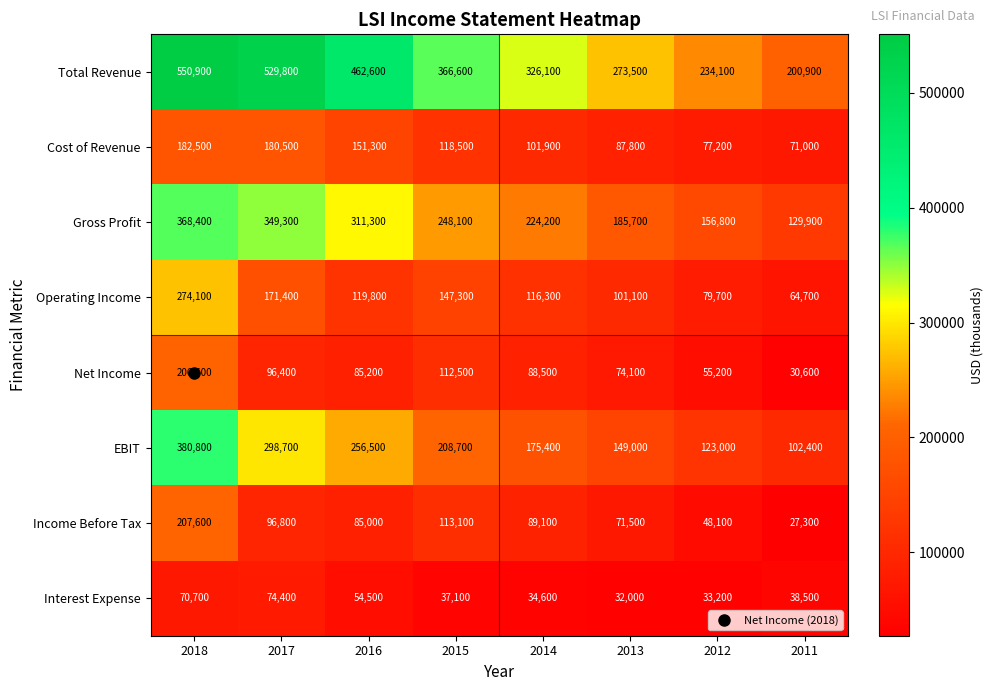

True or false: Operating Income has a value of 64700 at 2011.

True